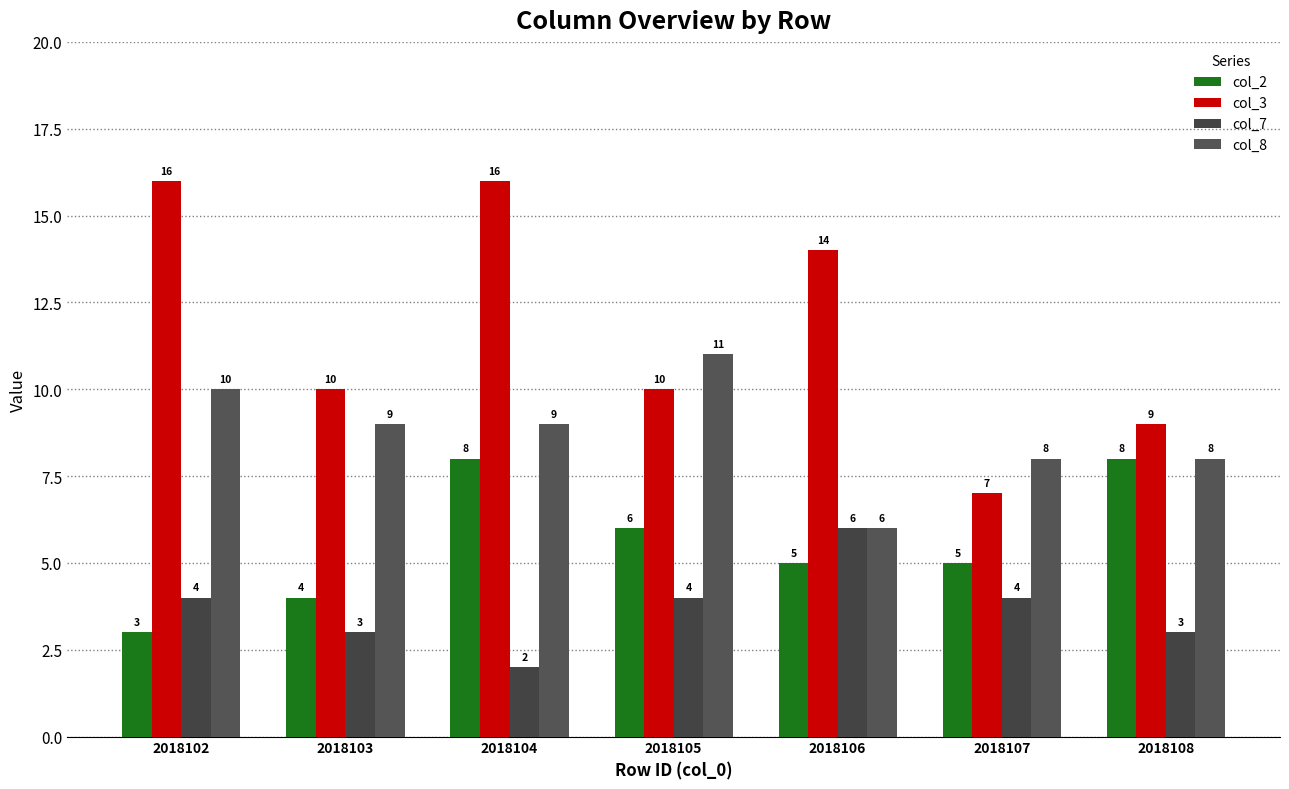

Which category has the lowest value across all series?

2018104